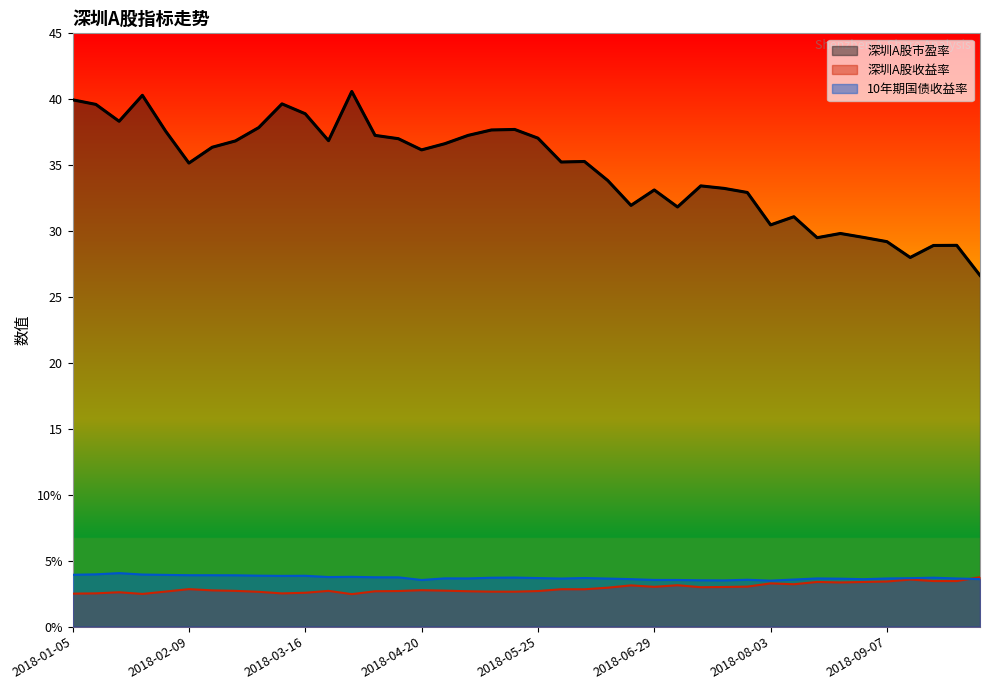

Which series has the largest total across all categories?

深圳A股市盈率